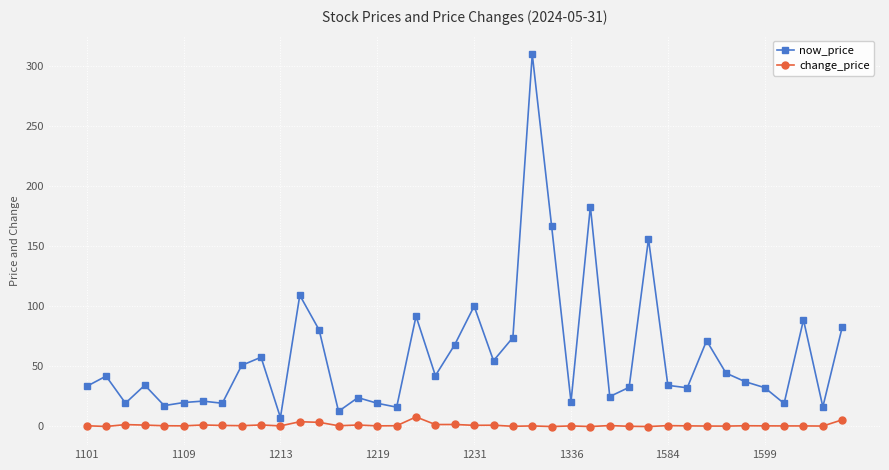

True or false: change_price has more than 2 interior local peaks.

True